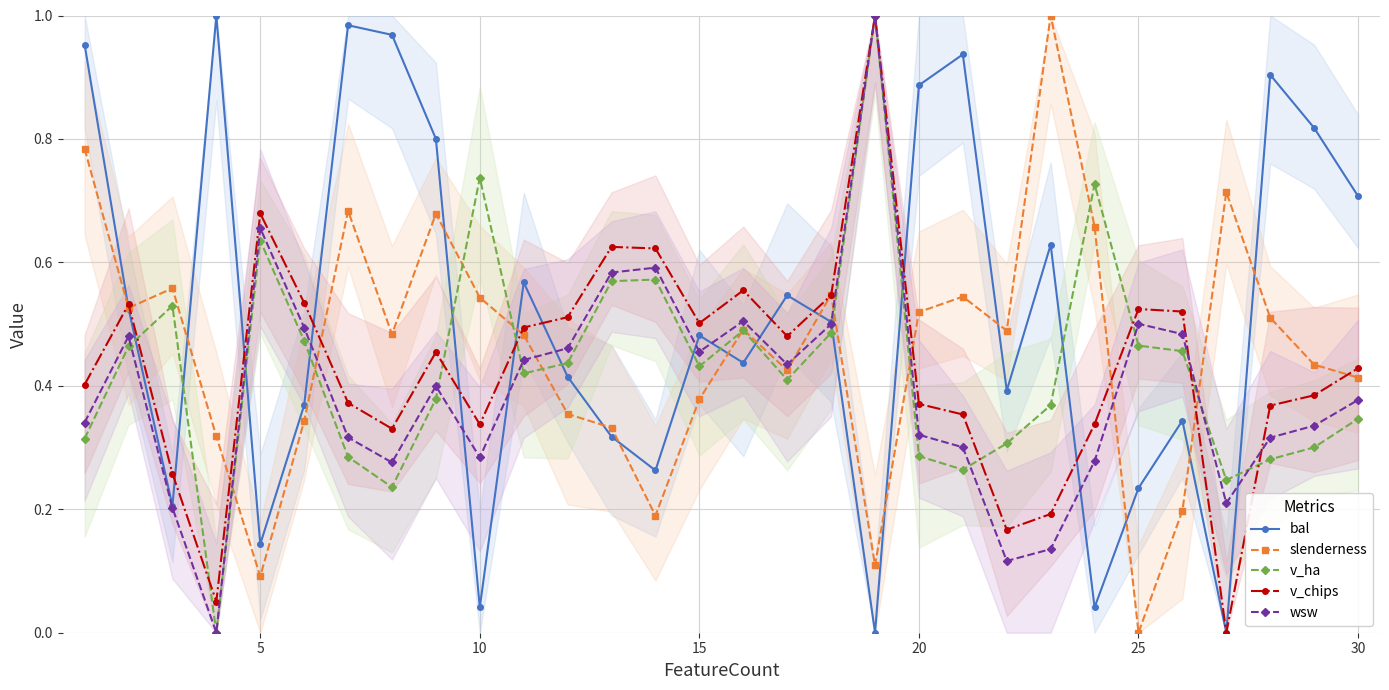

True or false: slenderness has more than 1 points higher than both neighbors.

True